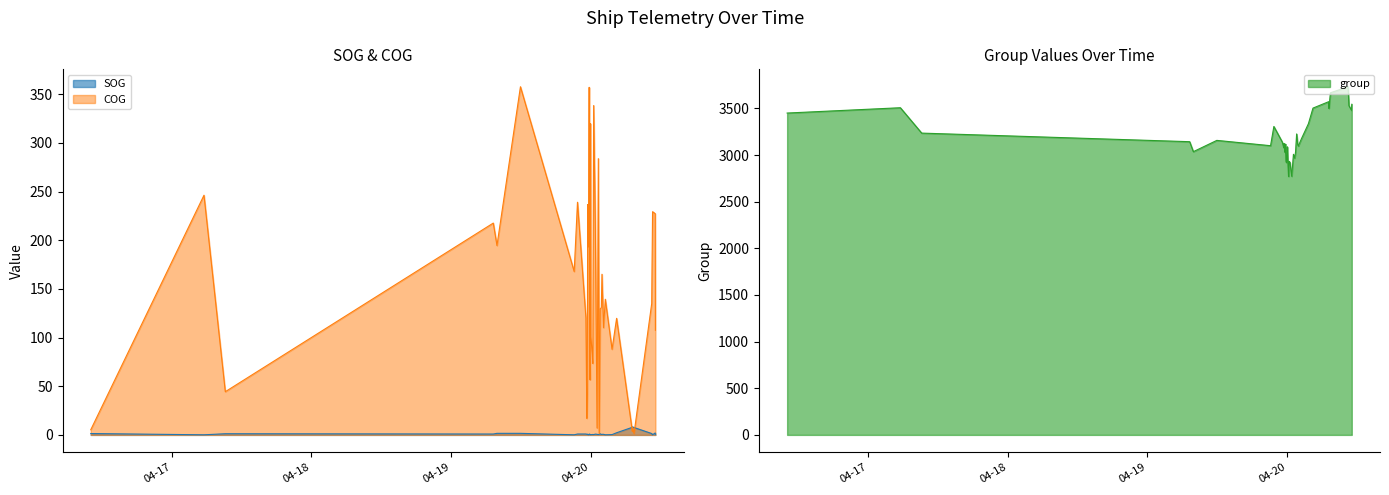

List the labels in order of COG value, smallest first.

2024-04-20 07:27:46, 2024-04-20 01:28:12, 2024-04-20 07:10:06, 2024-04-16 10:03:01, 2024-04-20 01:06:19, 2024-04-20 07:12:17, 2024-04-19 23:20:54, 2024-04-19 23:25:18, 2024-04-17 09:11:01, 2024-04-19 23:53:50, 2024-04-20 00:22:18, 2024-04-19 23:49:25, 2024-04-20 00:15:43, 2024-04-20 03:40:53, 2024-04-20 00:02:36, 2024-04-20 11:08:09, 2024-04-20 02:12:52, 2024-04-20 04:27:55, 2024-04-19 23:11:13, 2024-04-20 01:39:11, 2024-04-20 01:50:17, 2024-04-20 10:30:00, 2024-04-20 02:31:17, 2024-04-20 01:56:56, 2024-04-19 21:10:17, 2024-04-19 23:36:15, 2024-04-19 07:53:37, 2024-04-20 00:48:42, 2024-04-19 23:40:35, 2024-04-19 07:15:38, 2024-04-20 11:05:55, 2024-04-20 10:38:56, 2024-04-19 23:29:42, 2024-04-19 21:44:19, 2024-04-17 05:31:01, 2024-04-20 01:19:28, 2024-04-19 23:58:12, 2024-04-20 00:31:07, 2024-04-19 23:45:00, 2024-04-19 11:55:51